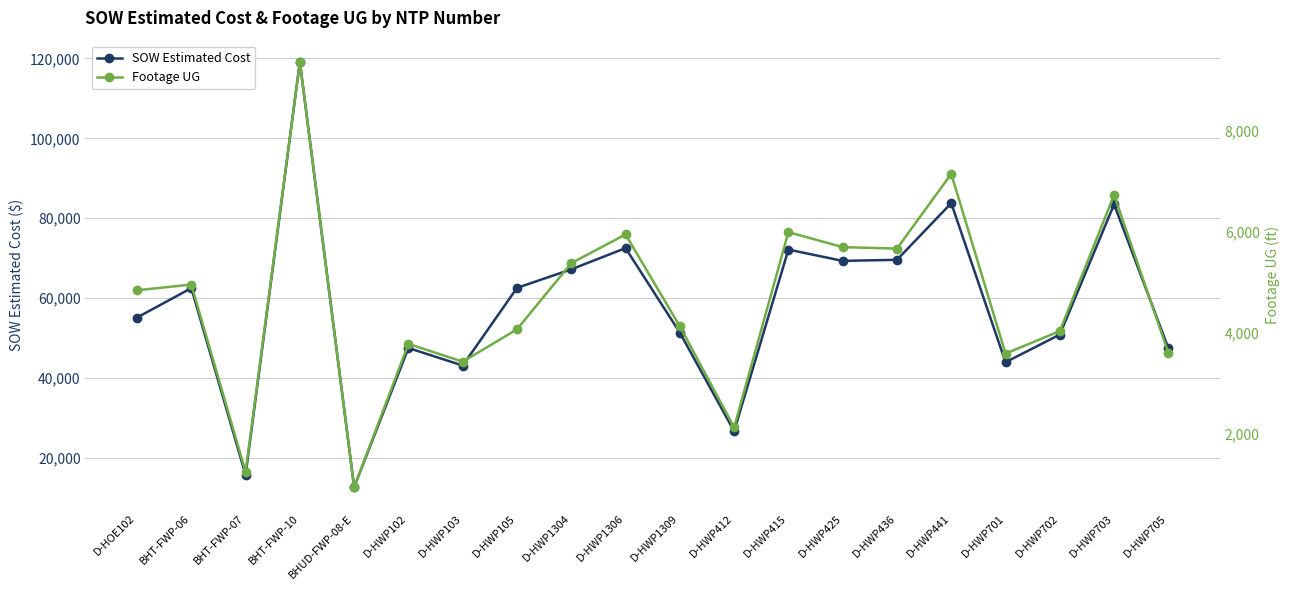

What is the sum of all SOW Estimated Cost values?

1155910.8